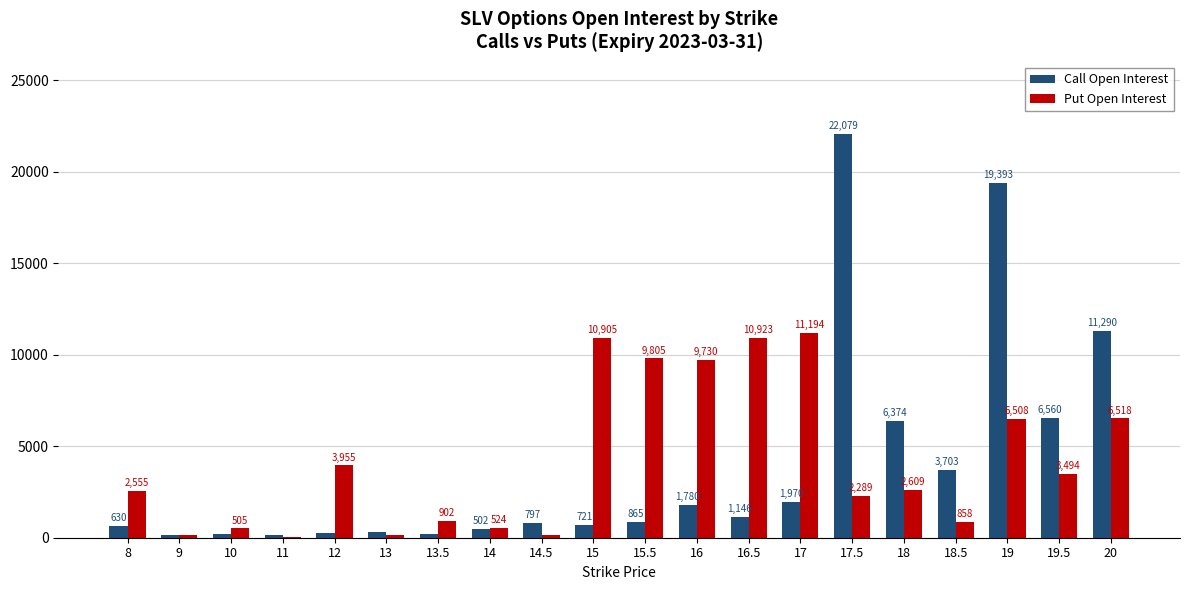

How many categories are shown in the chart?

20